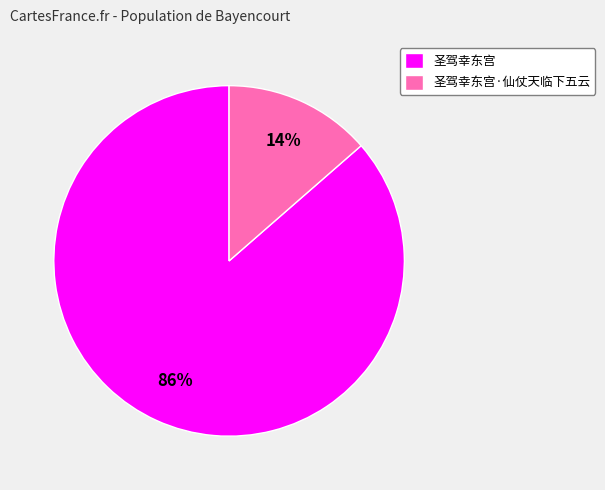

The 圣驾幸东宫·仙仗天临下五云 slice represents 14% of the pie. True or false?

True